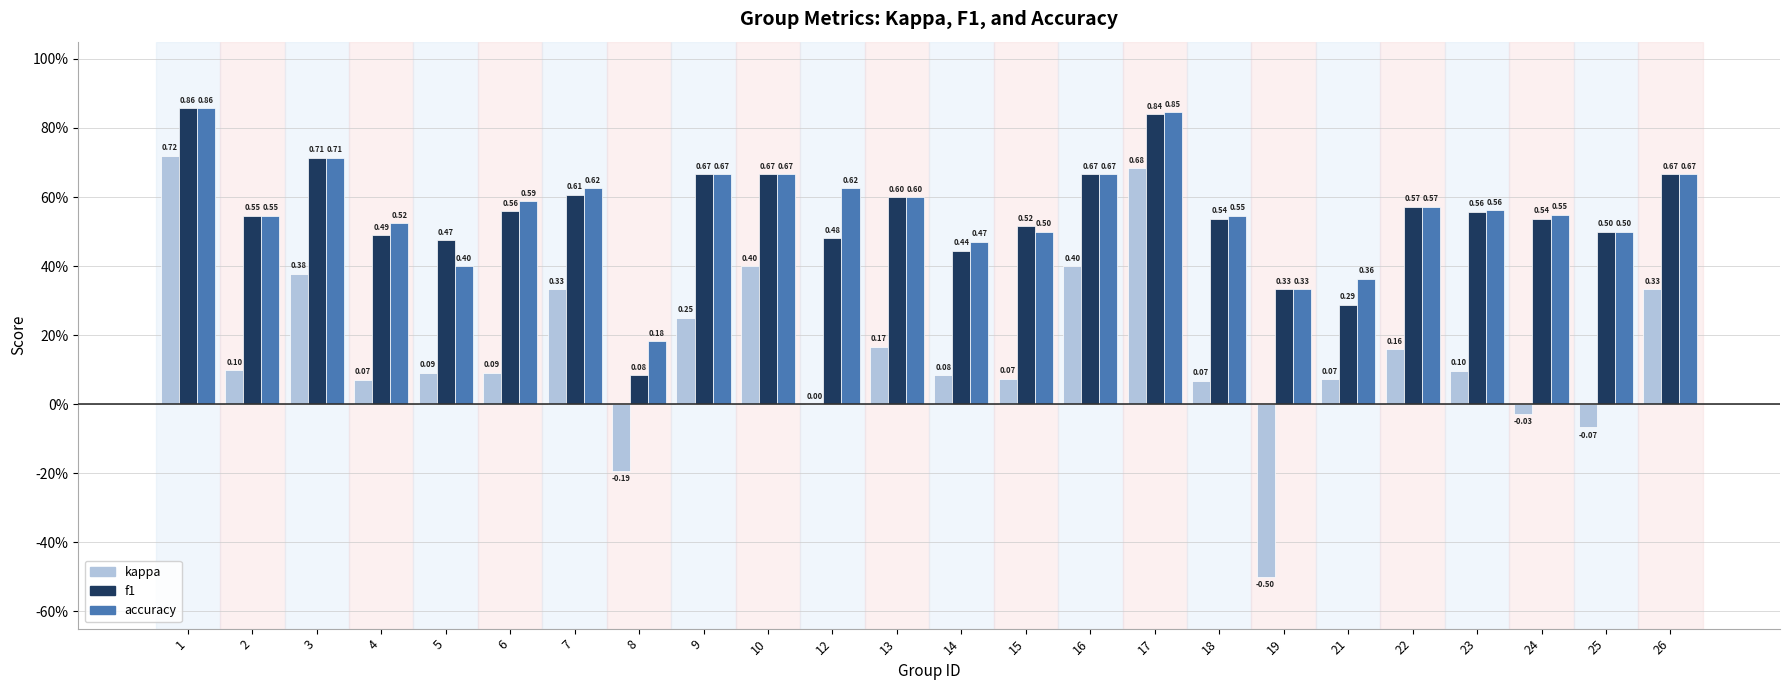

Rank the categories by kappa value from highest to lowest.

1, 17, 10, 16, 3, 7, 26, 9, 13, 22, 2, 23, 6, 5, 14, 15, 21, 4, 18, 12, 24, 25, 8, 19